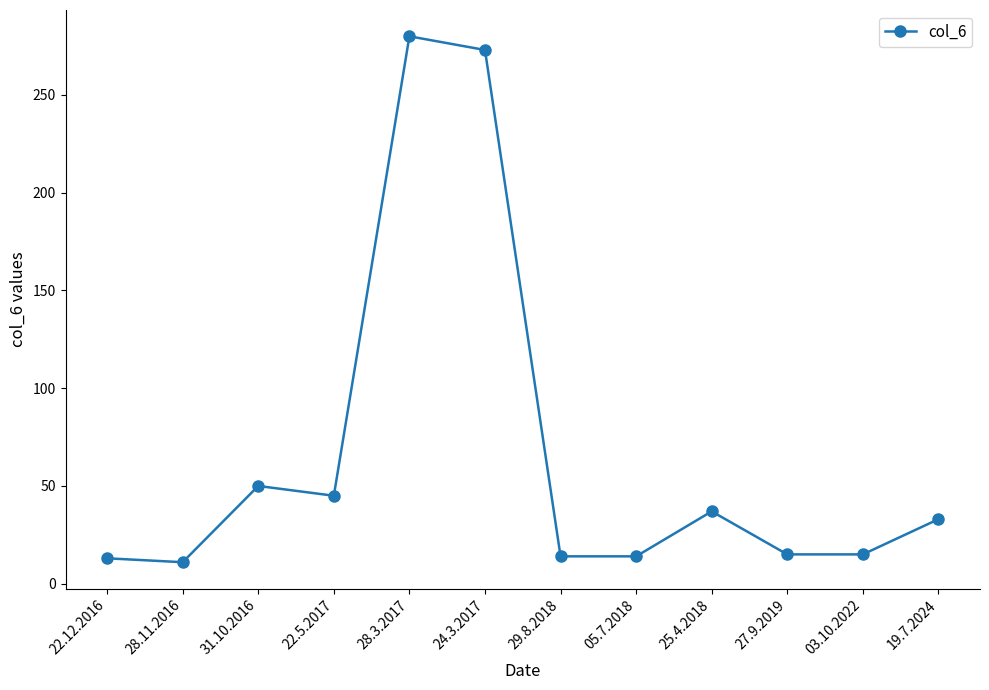

How many lines are shown in the chart?

1